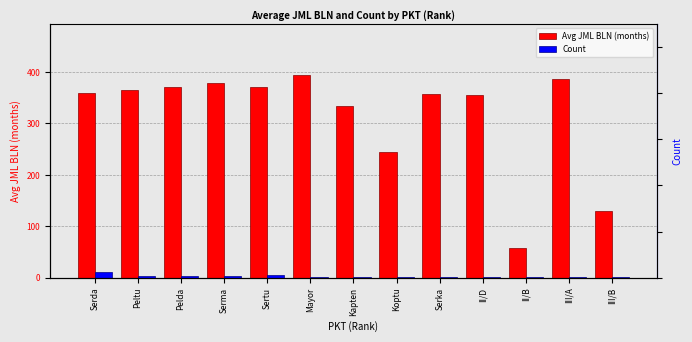

Count the Count values in the range 1 to 4.

11